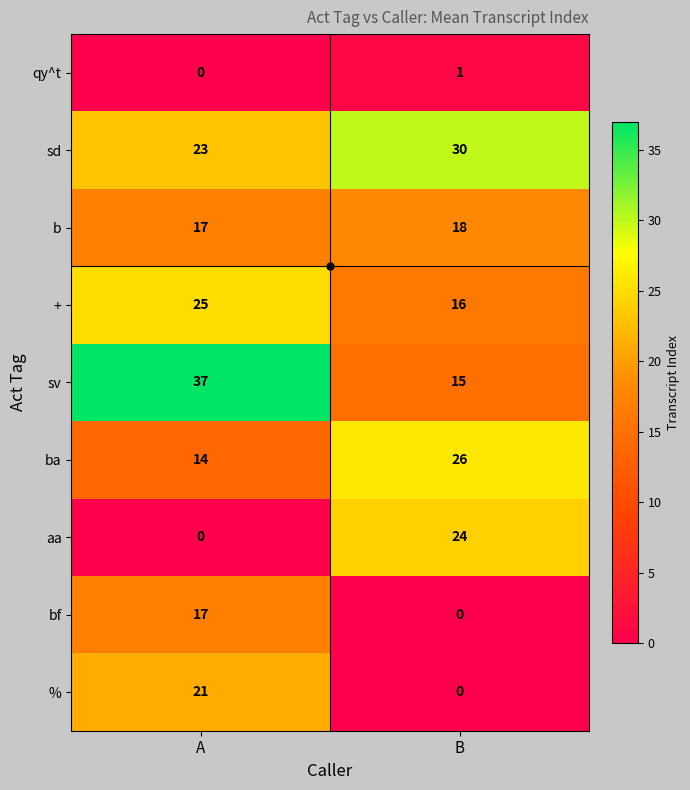

What is the total value across all series at B?

130